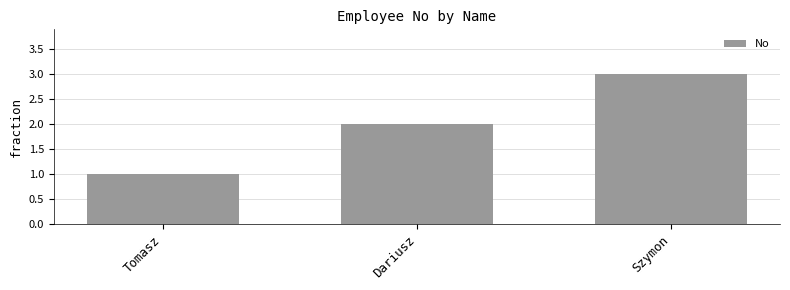

What is the minimum value shown in the chart?

1